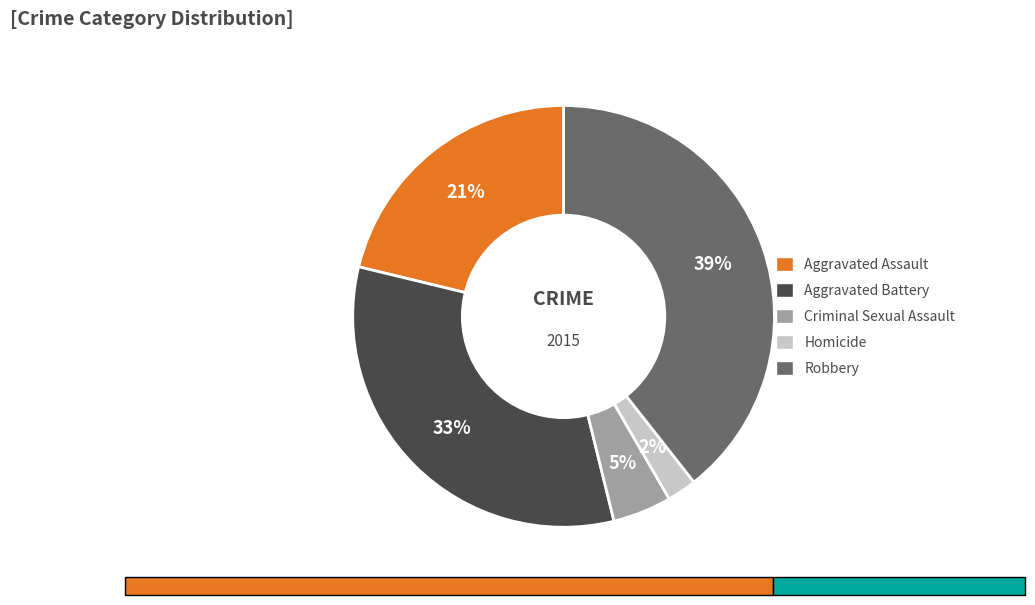

True or false: Robbery accounts for 39% of the total.

True